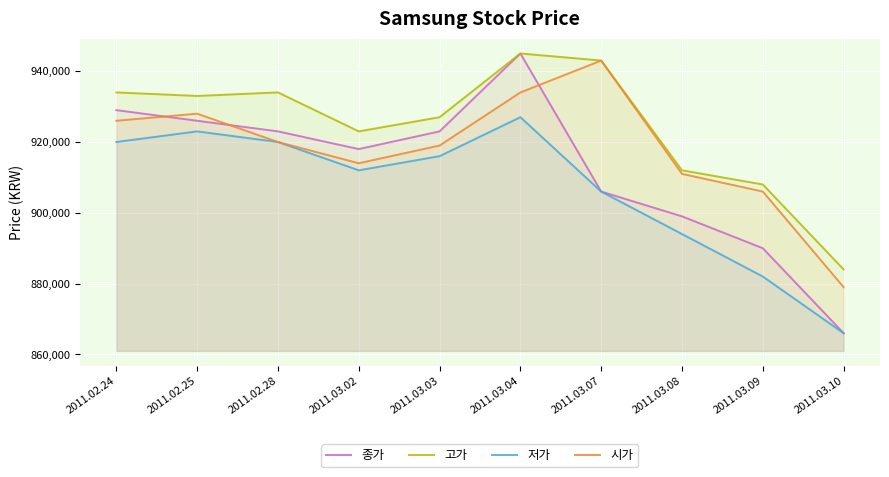

What is the average value of the 저가 series?

906600